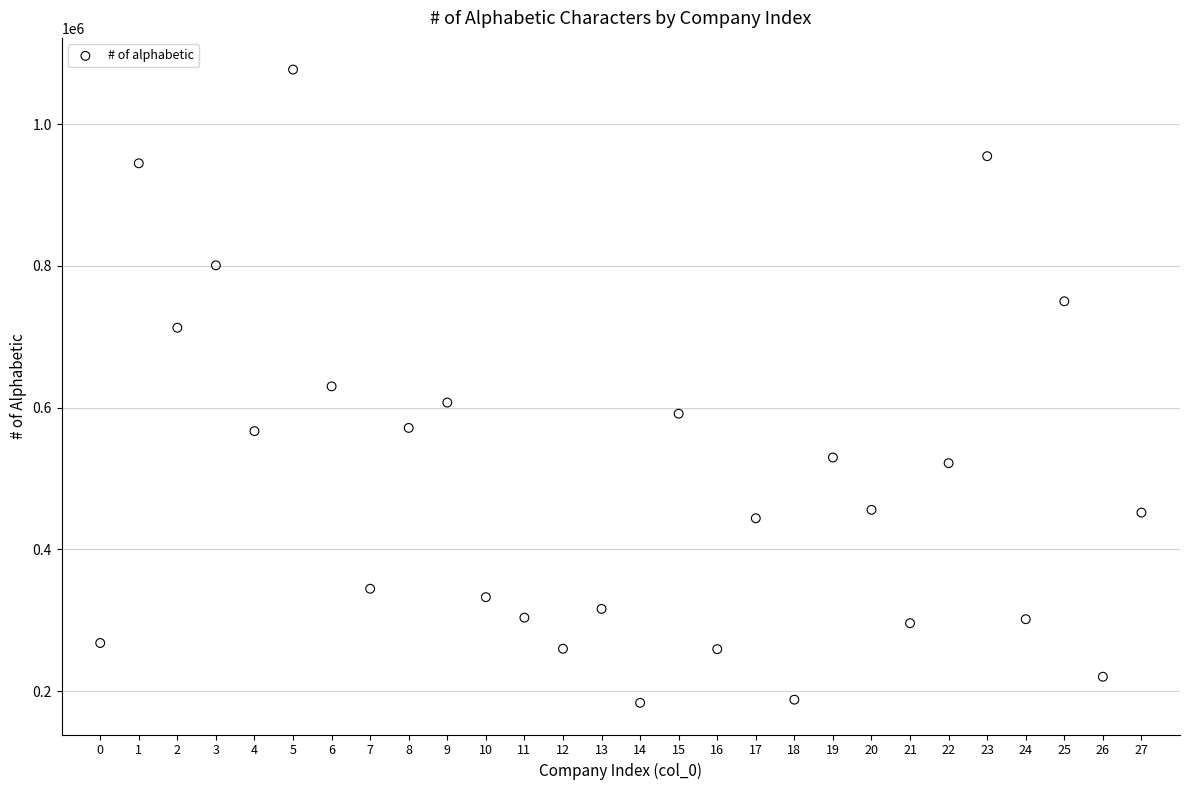

What is the range of Y values (max minus min)?

893904